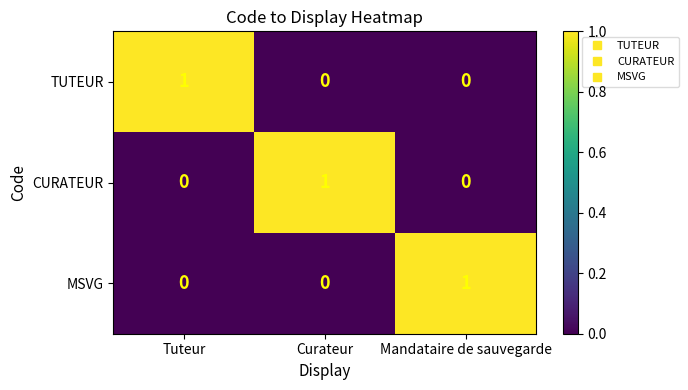

True or false: CURATEUR has a value of 2 at Curateur.

False